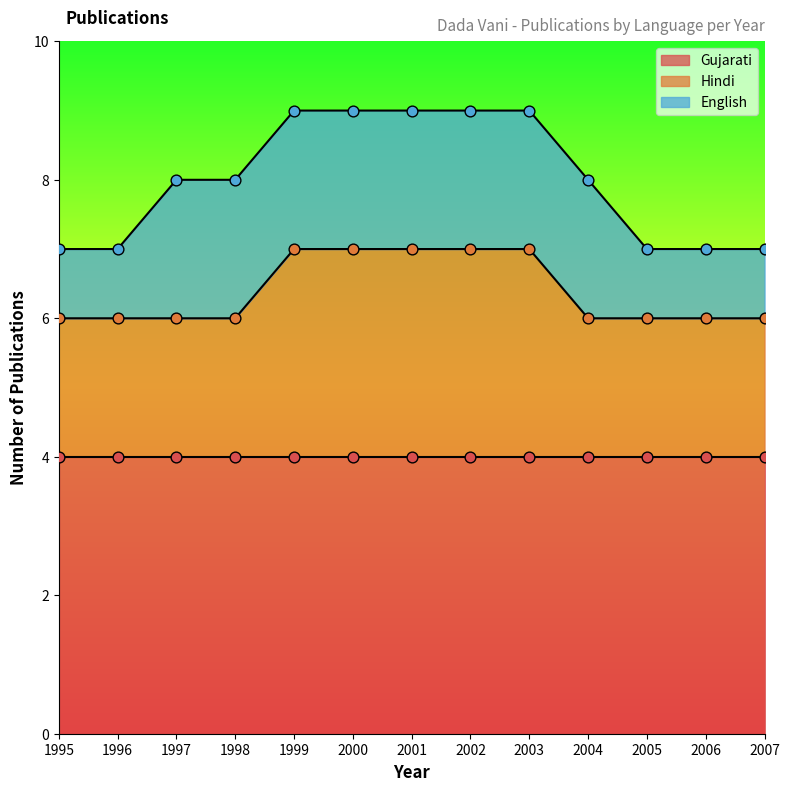

At which category is the sum across all series the highest?

1999